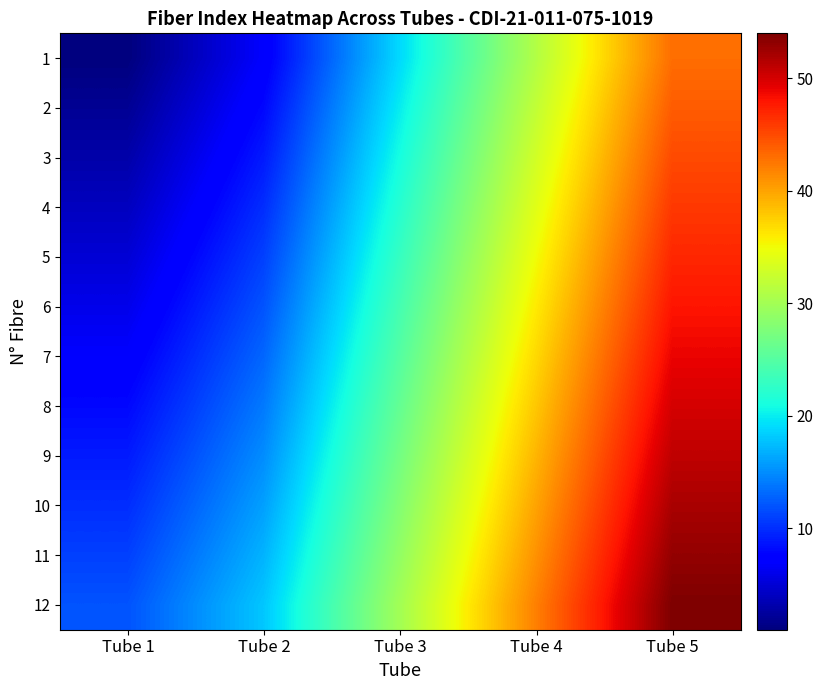

How many categories are shown in the chart?

5